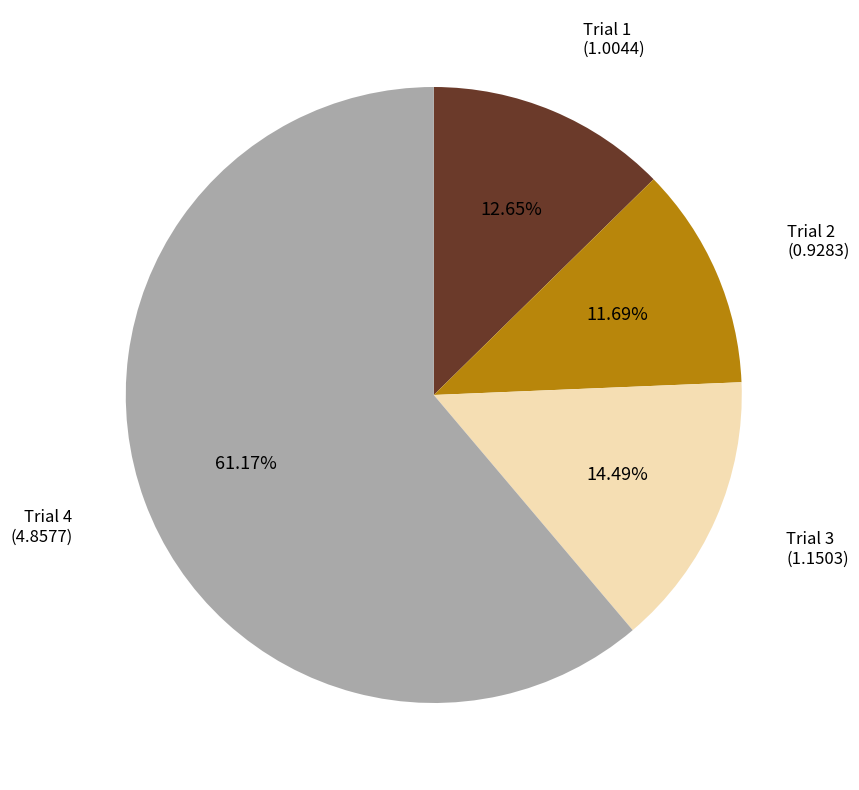

Between Trial 3 and Trial 1, which is larger?

Trial 3